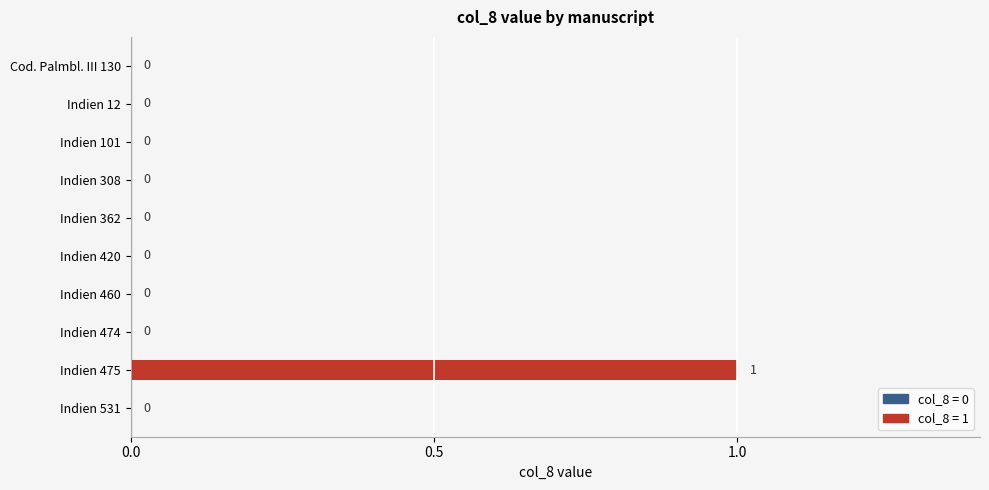

How many values are between 0 and 1?

10